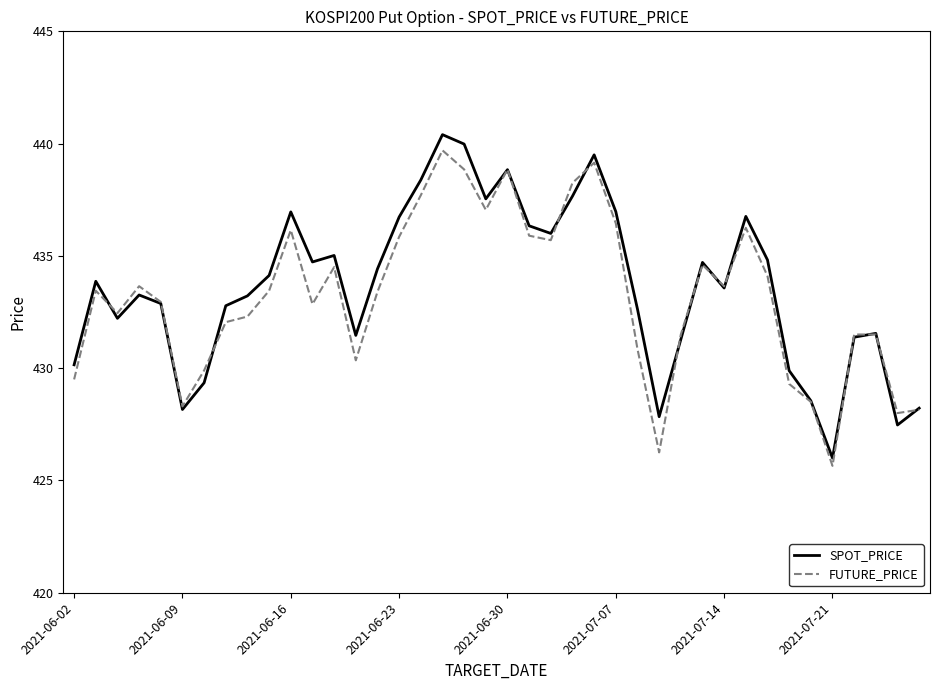

True or false: SPOT_PRICE and FUTURE_PRICE intersect in this chart.

True